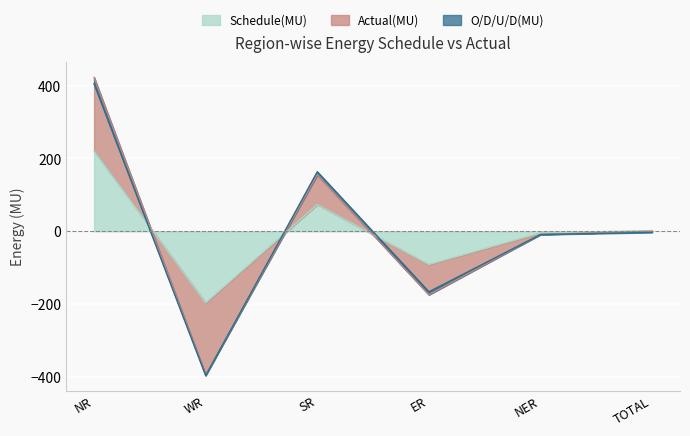

How many values in the Actual(MU) series are below -3?

4